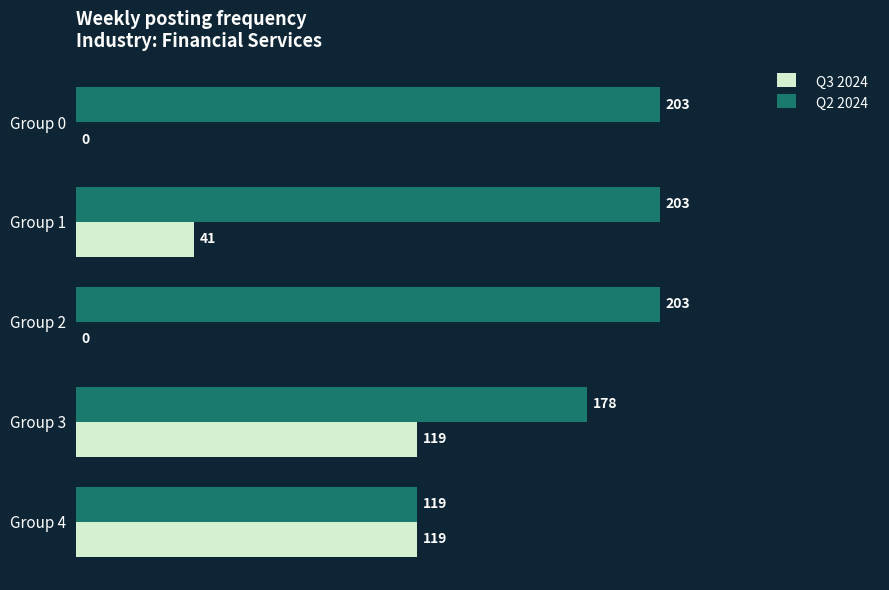

At which category is the sum across all series the highest?

Group 3